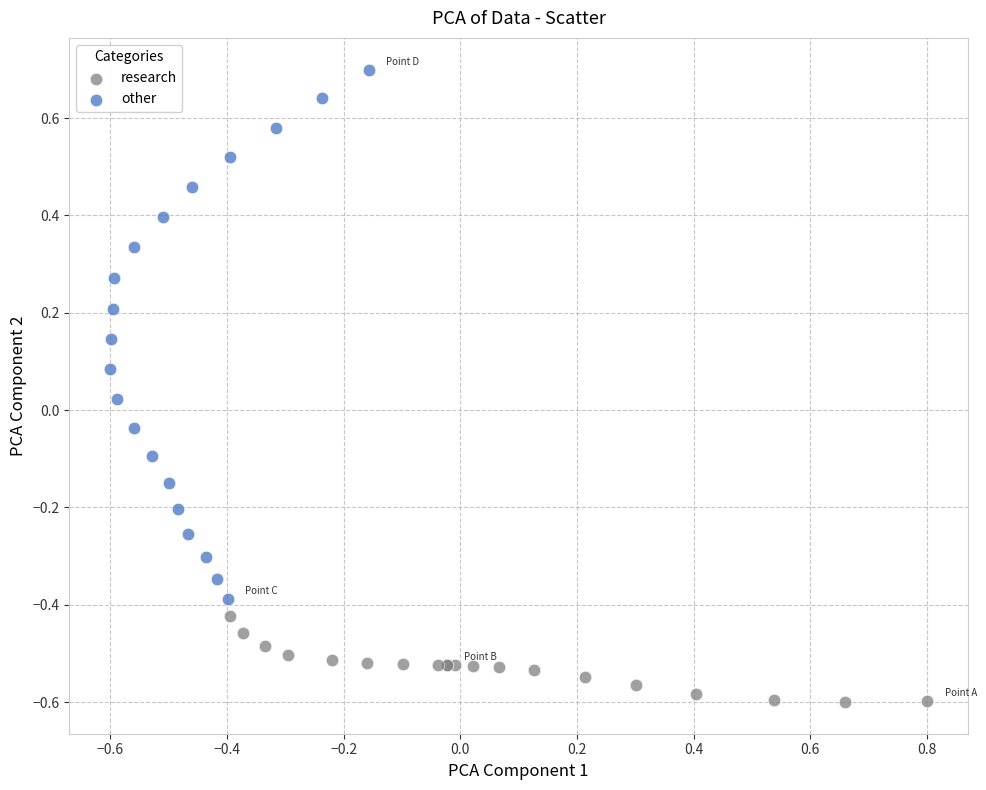

Which series reaches the maximum Y coordinate?

other